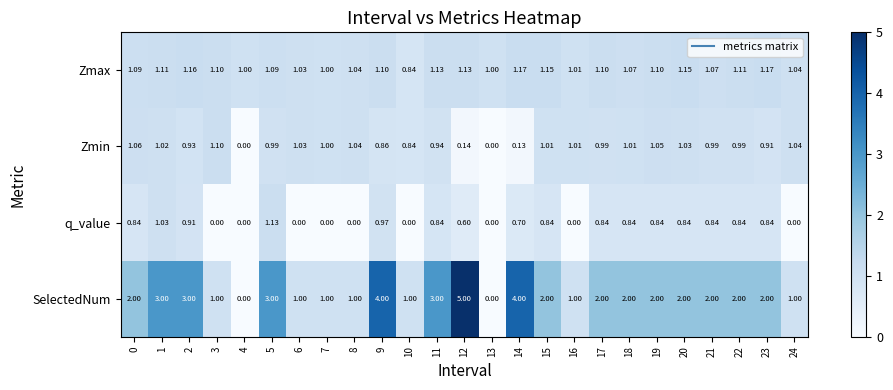

Which series has the largest total across all categories?

SelectedNum